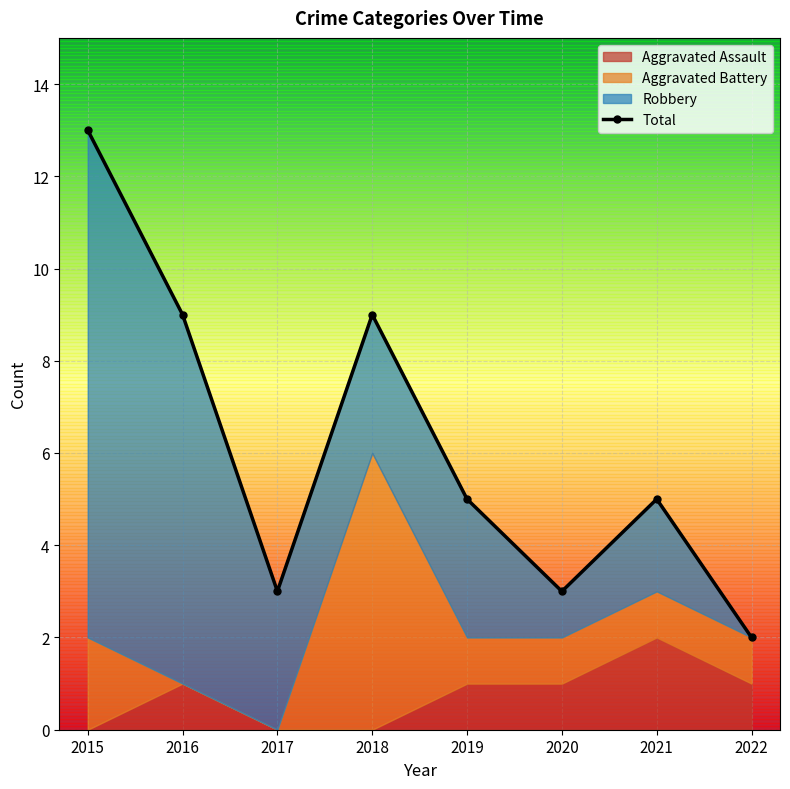

What is the ratio of the value at 2018 to the value at 2022?

4.5